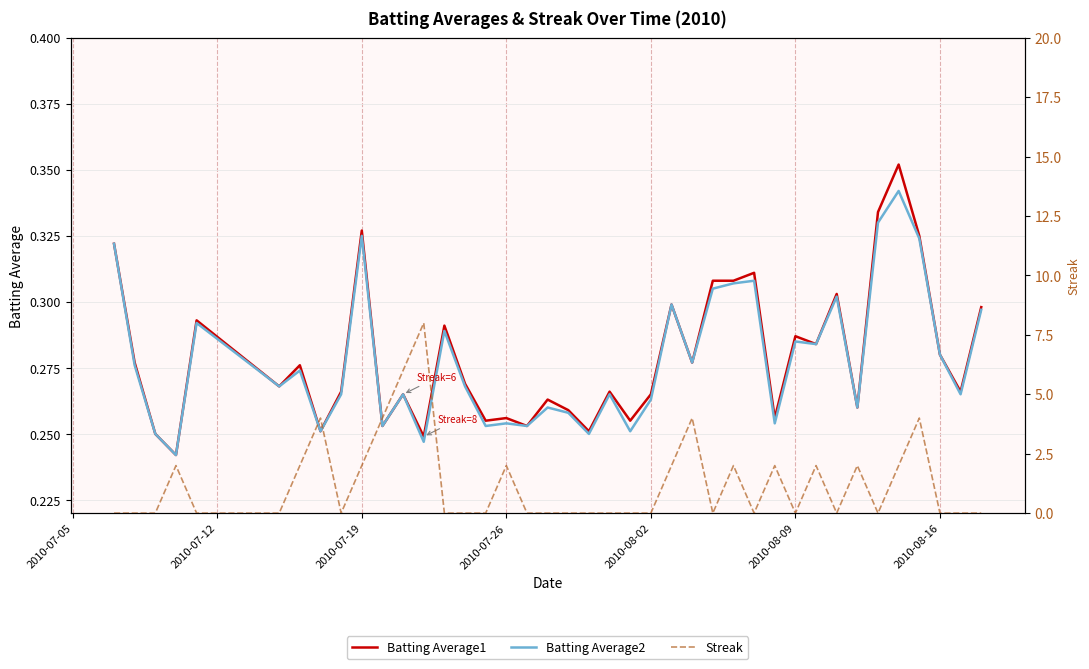

After their last crossing, which series has the higher values: Streak or Batting Average1?

Batting Average1